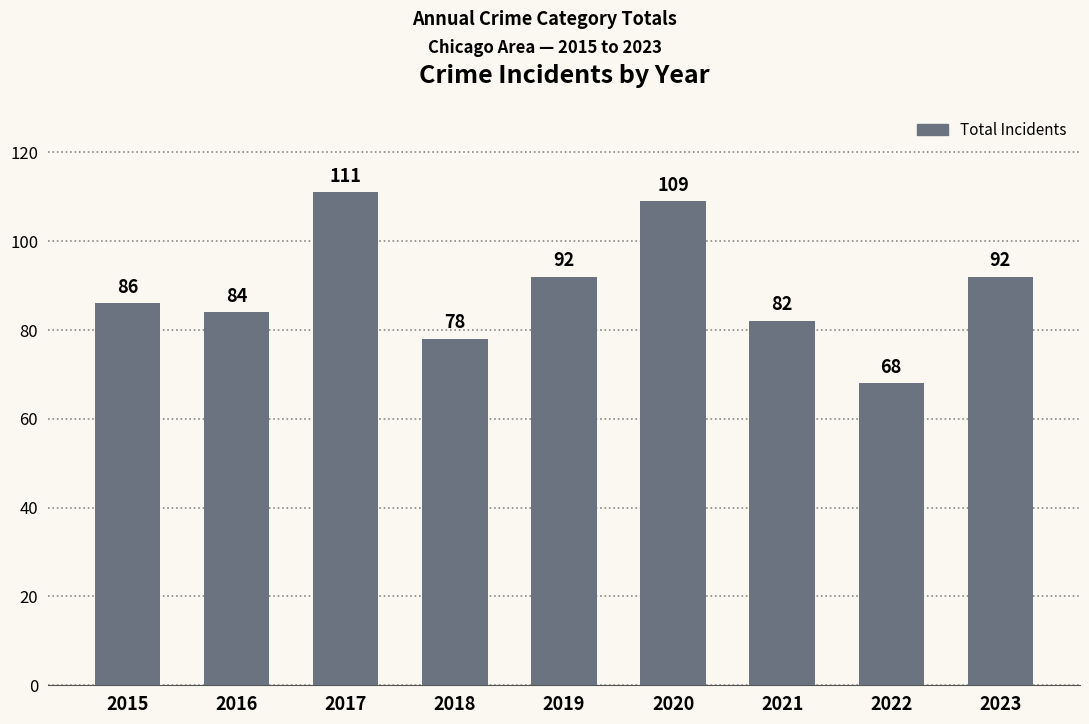

True or false: the data shows 92 at 2023.

True